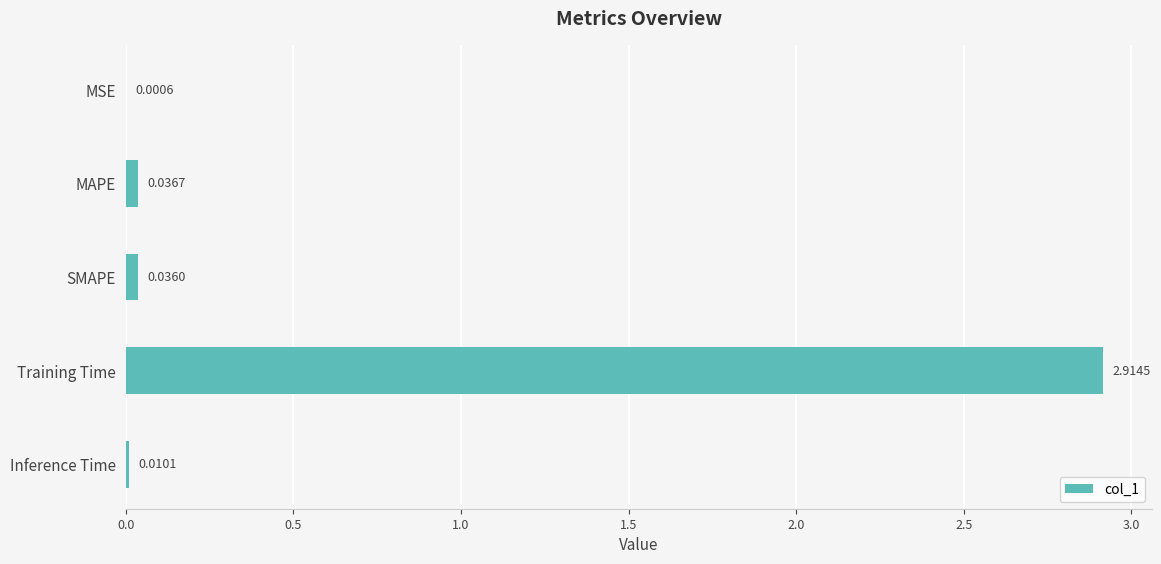

How many categories are shown in the chart?

5